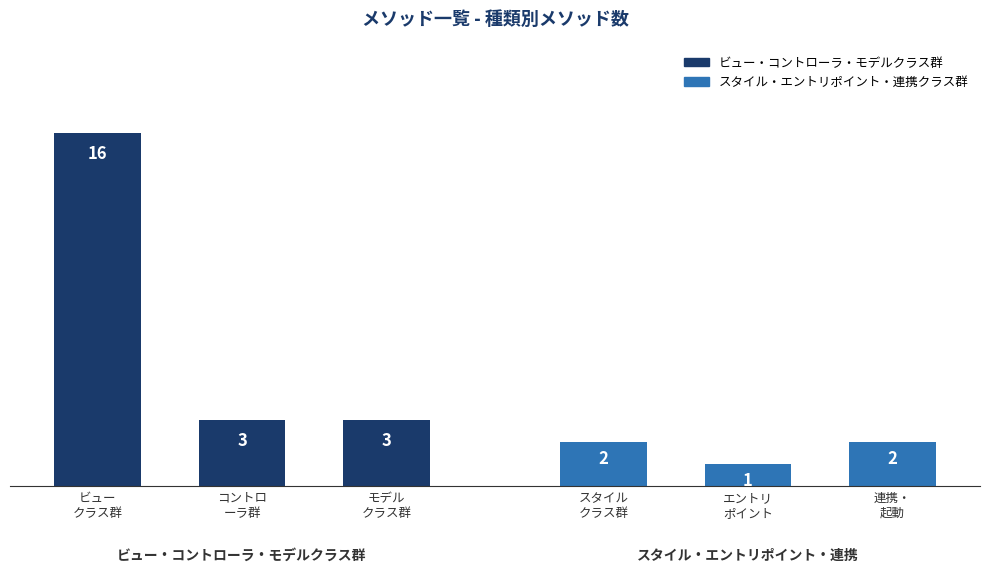

How many data points does each series have?

3